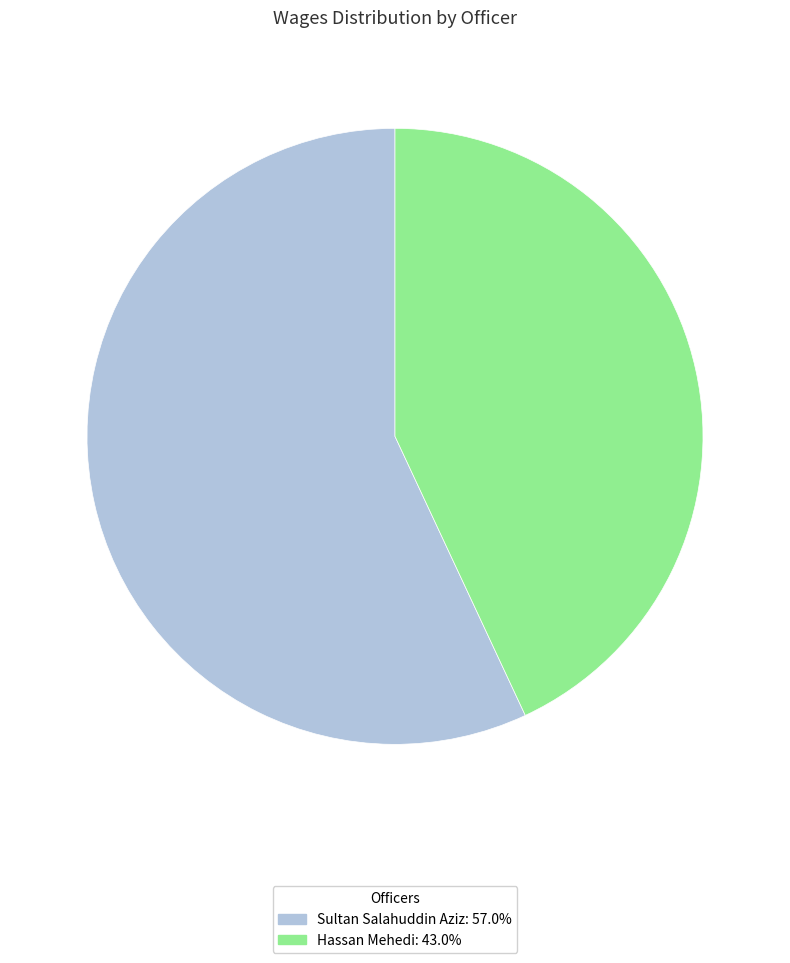

Rank the categories by value from highest to lowest.

Sultan Salahuddin Aziz, Hassan Mehedi